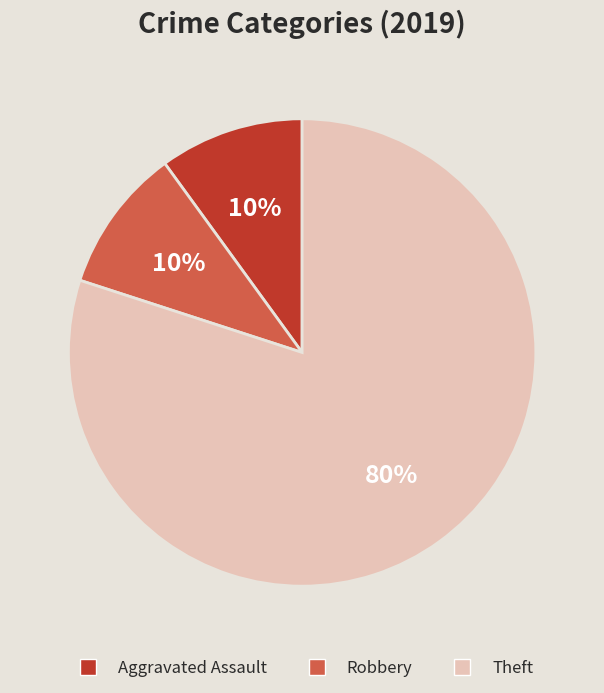

True or false: Theft accounts for 80% of the total.

True